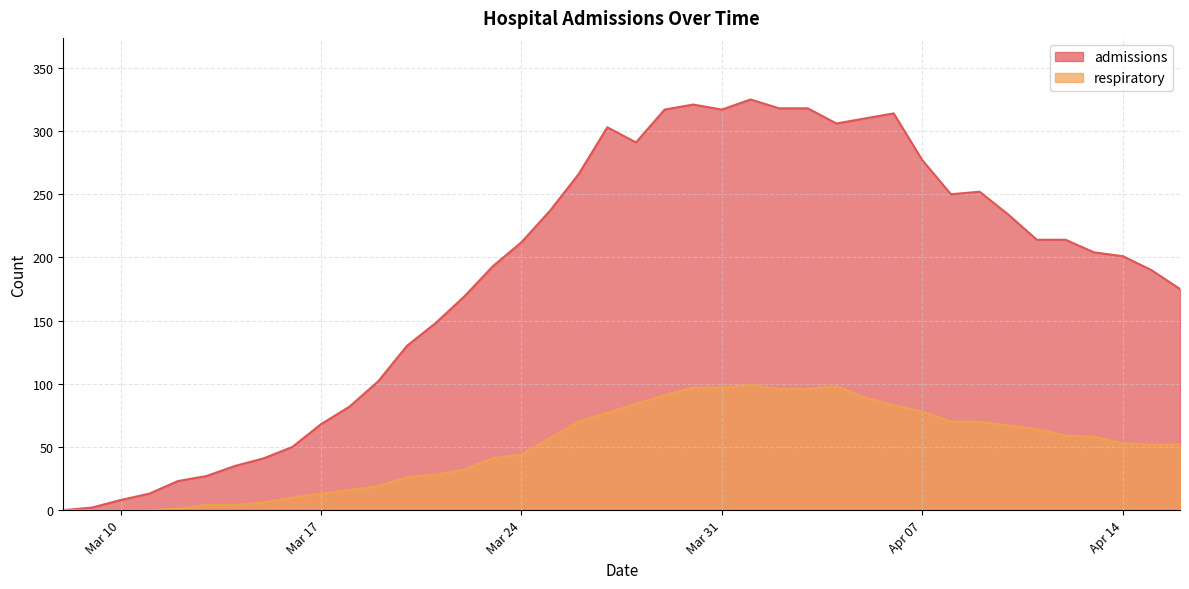

Reading left to right, transcribe all the data shown in this chart.

admissions: 0	2	8	13	23	27	35	41	50	68	82	102	130	148	169	193	212	237	266	303	291	317	321	317	325	318	318	306	310	314	277	250	252	234	214	214	204	201	190	175
respiratory: 0	0	0	0	1	4	4	6	10	13	16	19	26	28	32	41	44	57	70	77	84	91	97	97	99	96	96	98	89	83	78	70	70	67	64	59	58	53	52	52